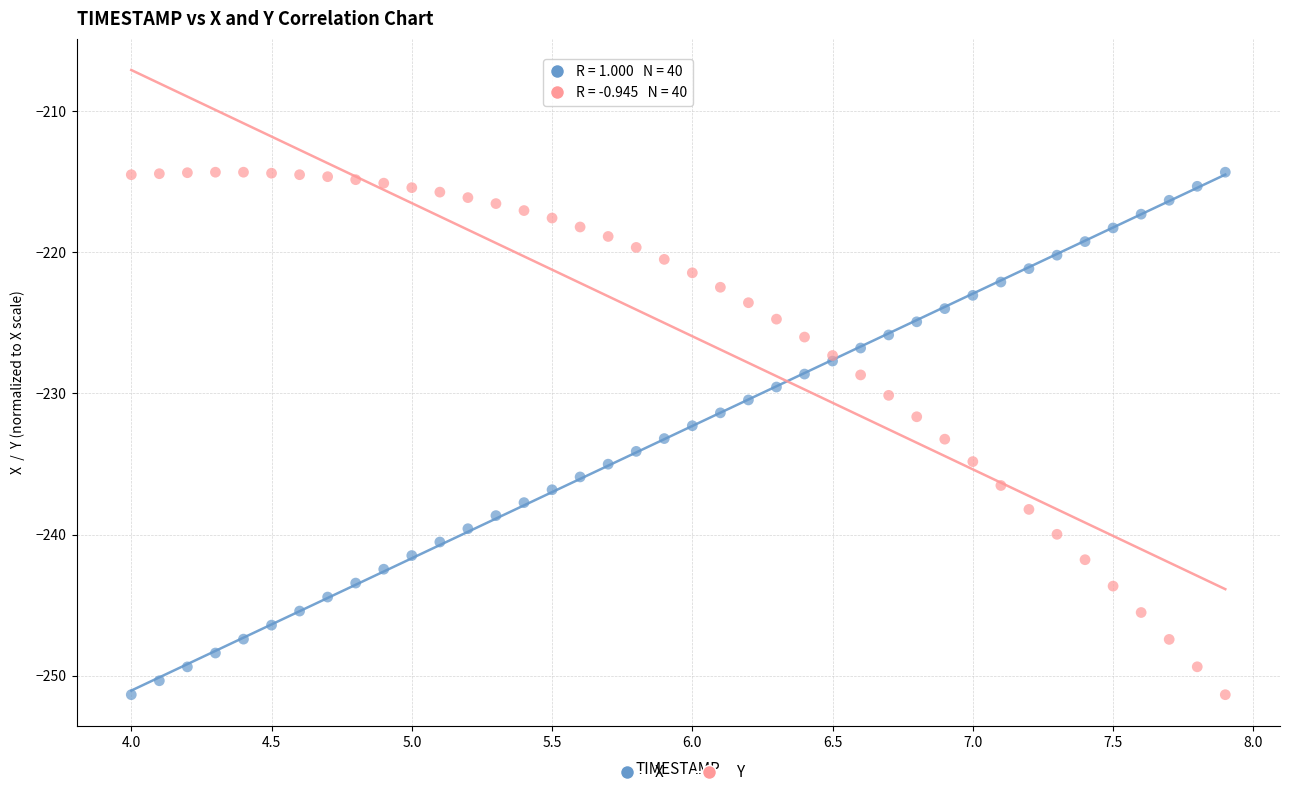

What is the X range (max minus min) for the scatter plot?

3.9